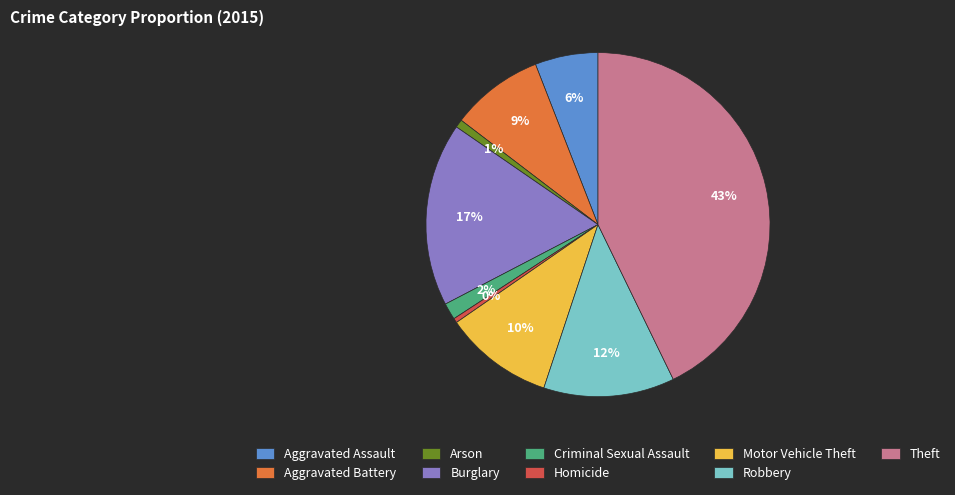

To the nearest percent, what is the difference between the Theft and Aggravated Assault slice percentages?

37%